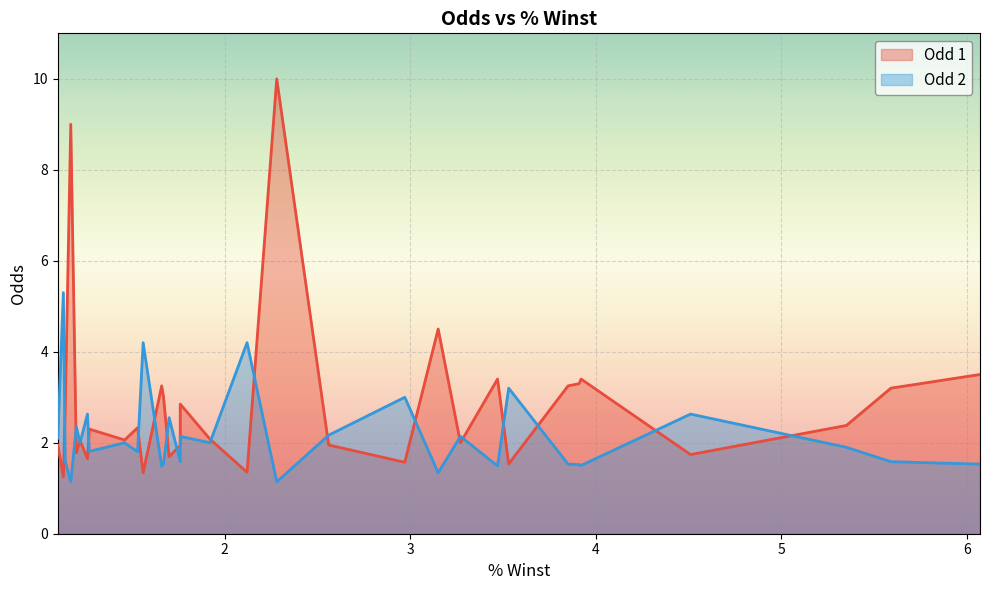

Which category has the lowest value in the Odd 1 series?

1.13